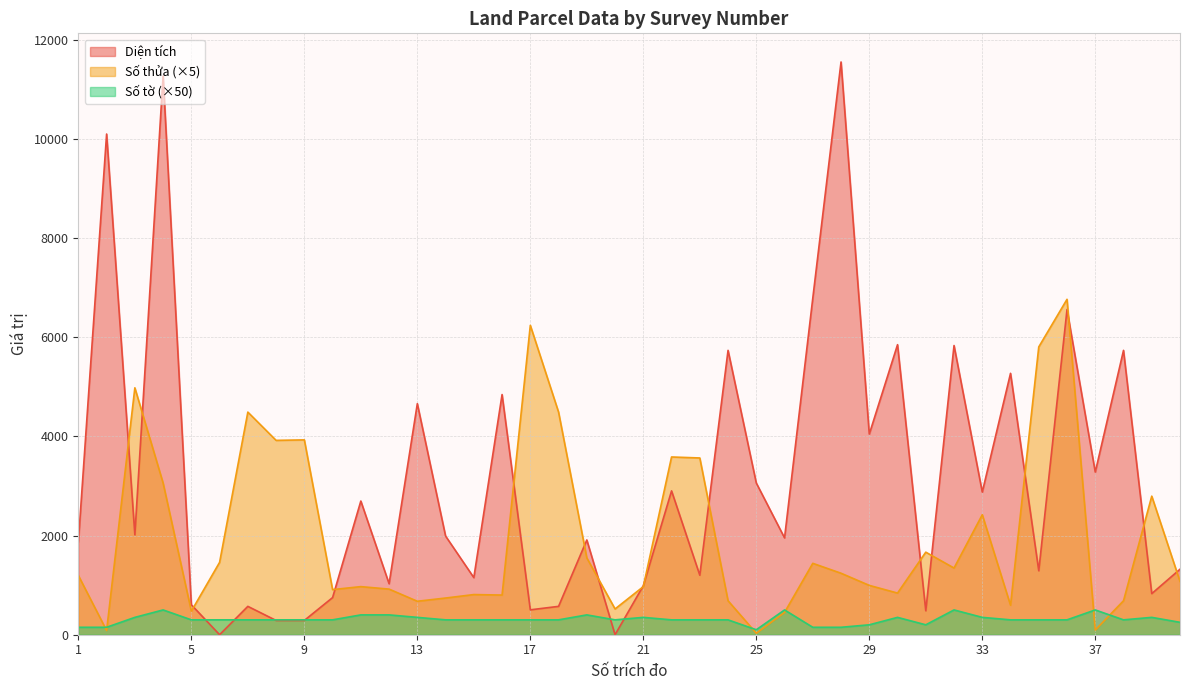

What is the difference between the maximum and minimum values in the Số tờ series?

400.0